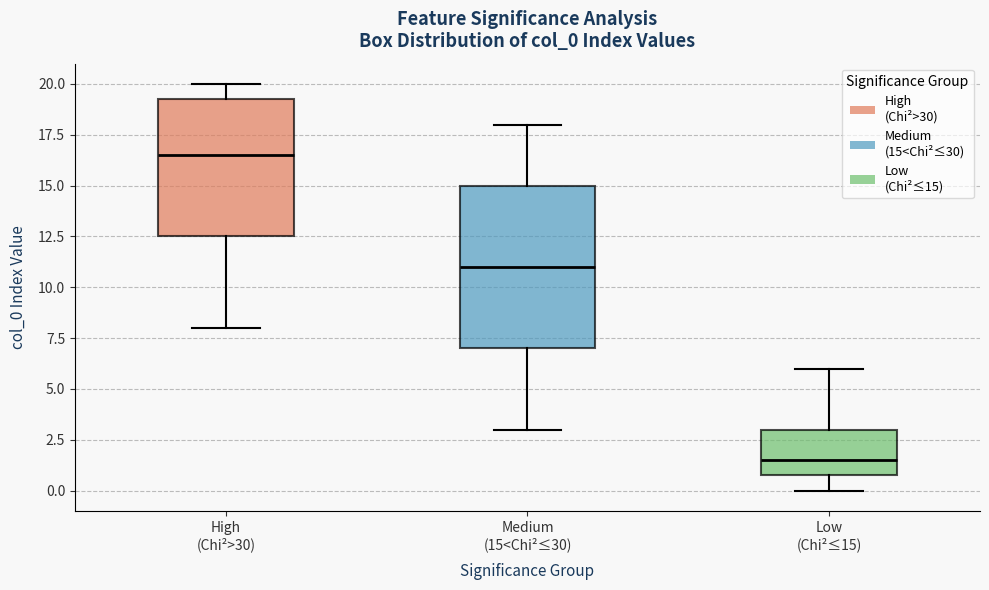

Where is the upper edge of the box for Medium (15<Chi²≤30) on the y-axis? The values are not printed on the chart, so give them approximately, as read against the axis.

15.0